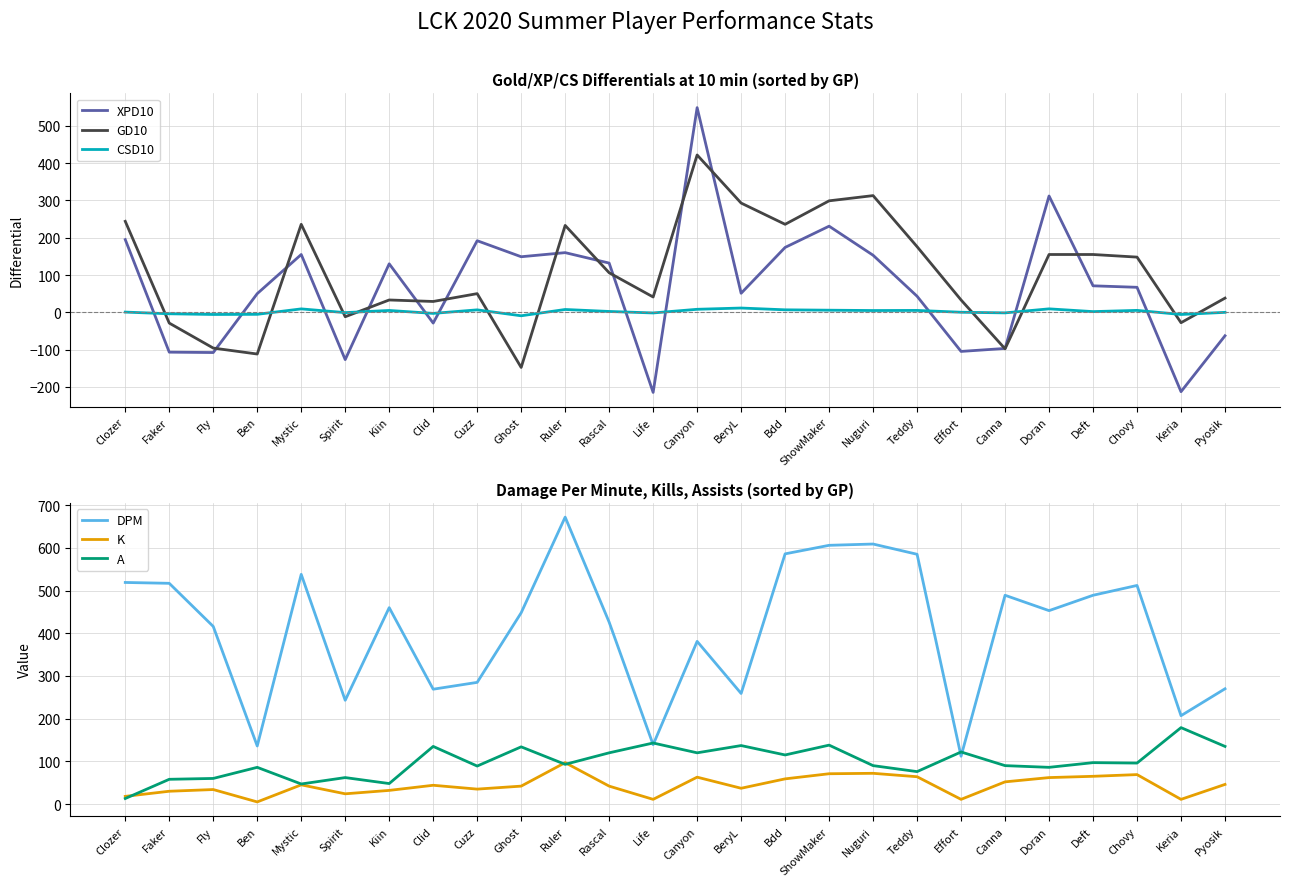

What is the value of the K point at the 4th from the left?

5.0